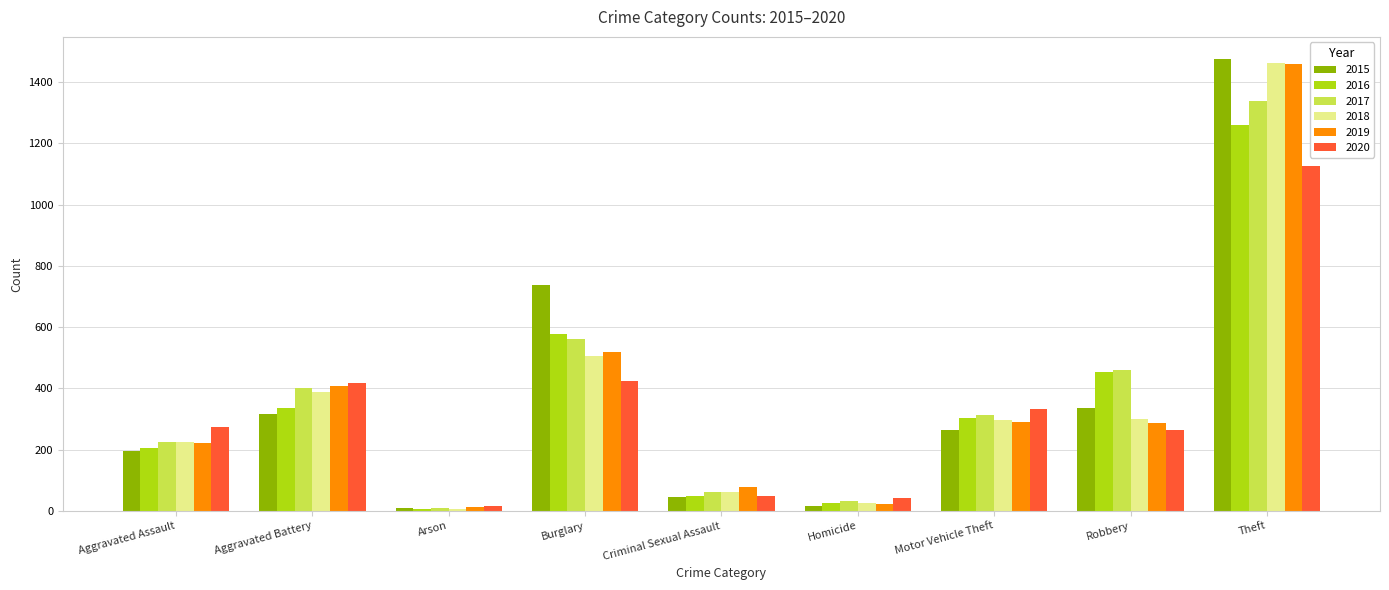

At which label does 2017 first exceed 312?

Aggravated Battery